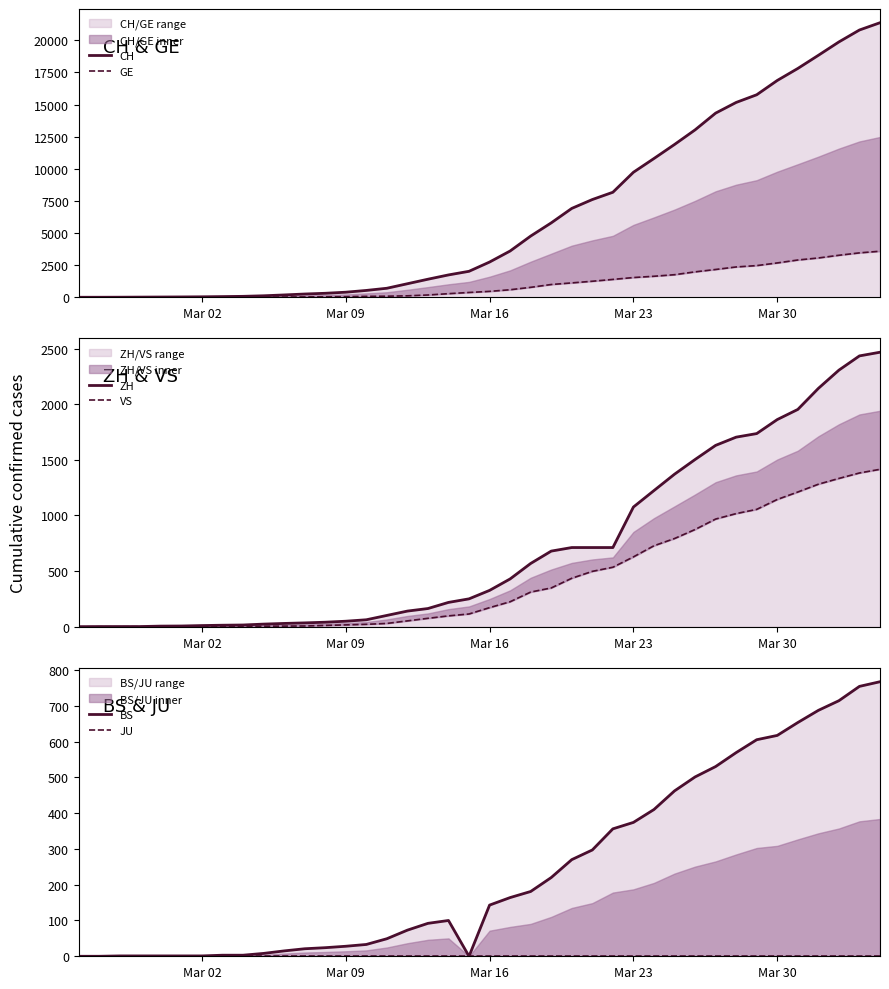

Does the chart have visible grid lines?

No